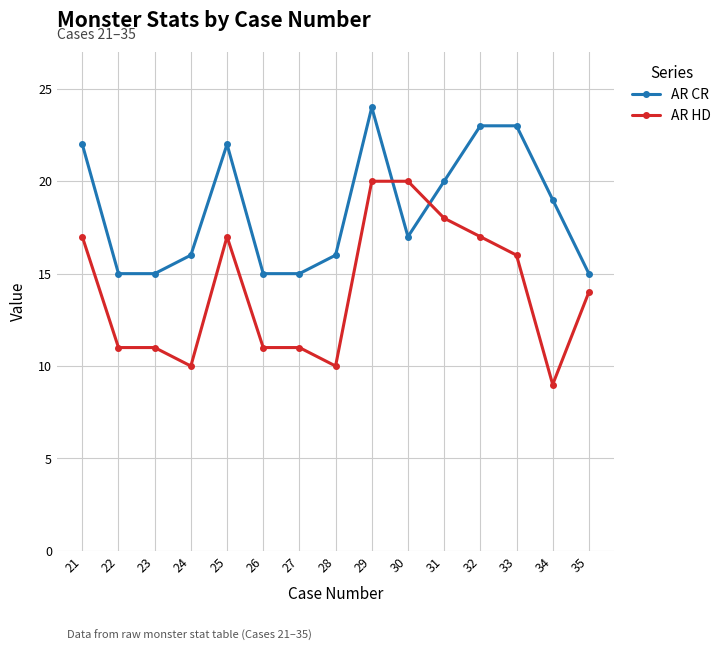

Which series has the largest total across all categories?

AR CR